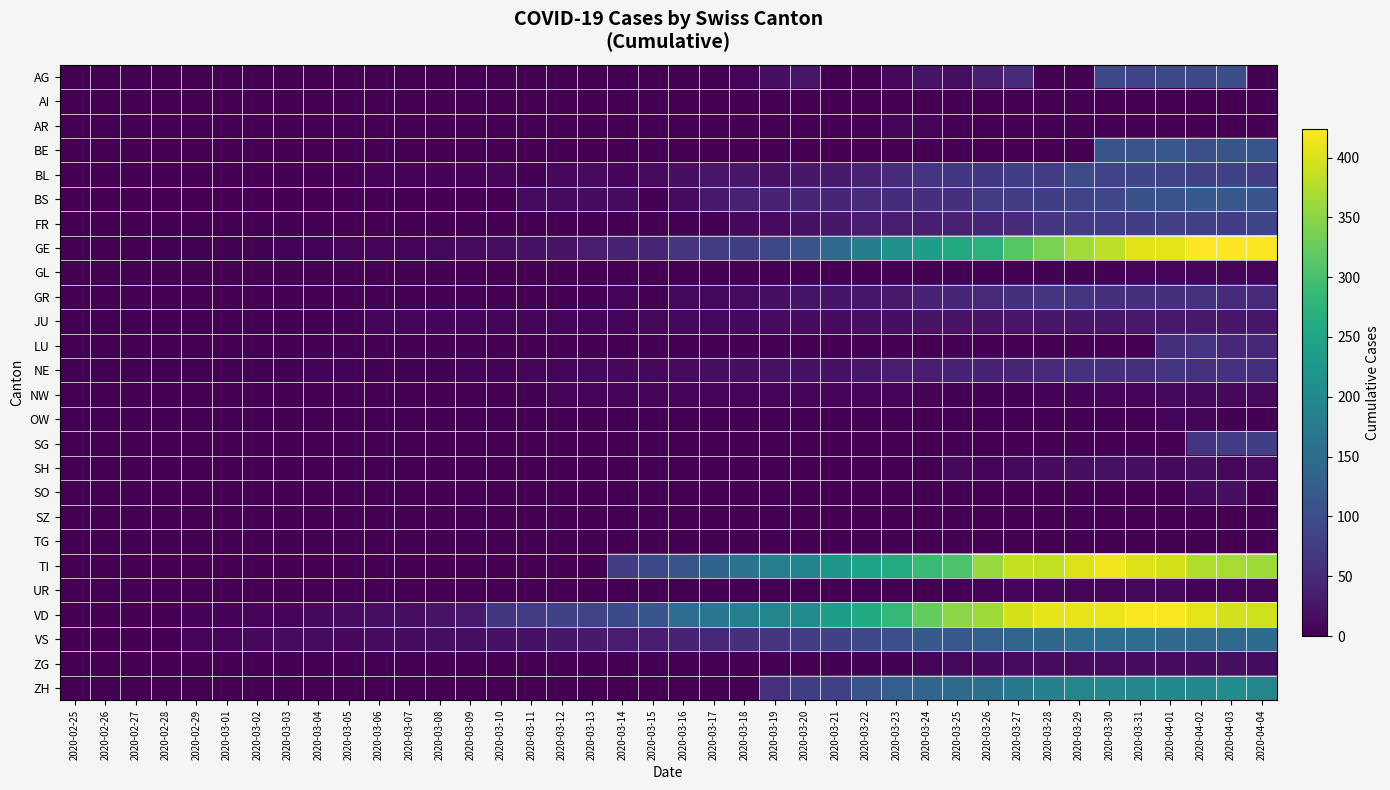

List the series in order of their peak value, highest first.

GE, VD, TI, ZH, VS, BS, BE, AG, BL, FR, SG, LU, NE, GR, JU, SH, SO, ZG, NW, UR, AR, OW, GL, AI, SZ, TG